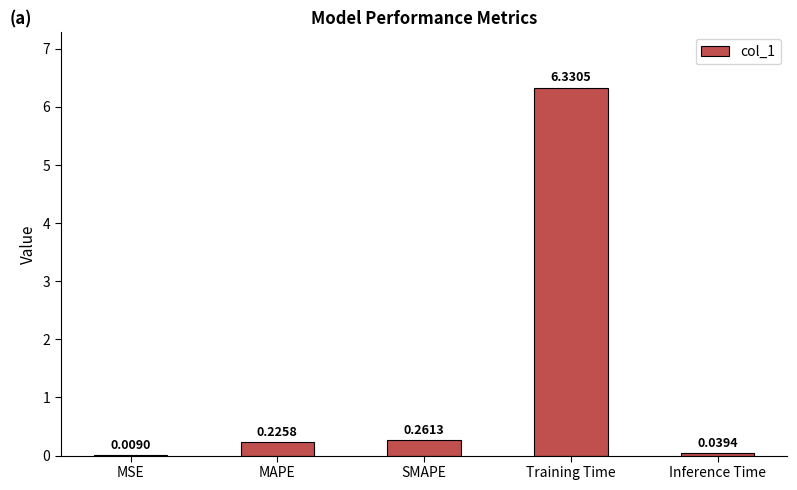

Which category has the highest value across all series?

Training Time